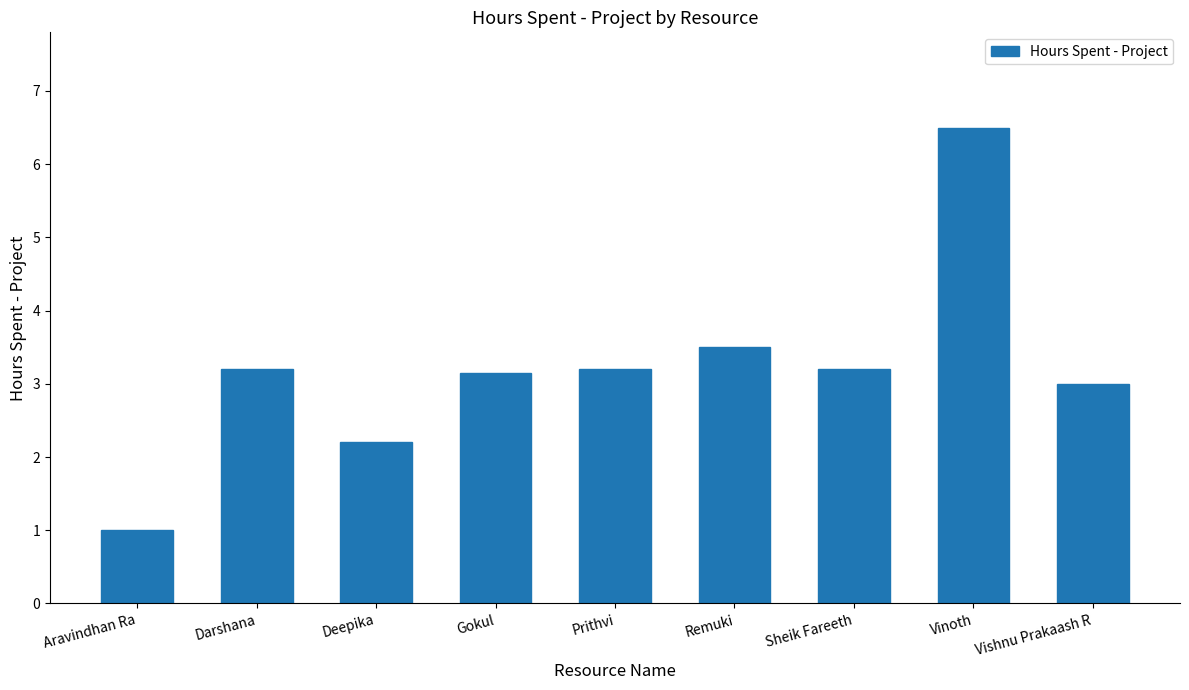

Between Darshana and Vishnu Prakaash R, which is larger?

Darshana